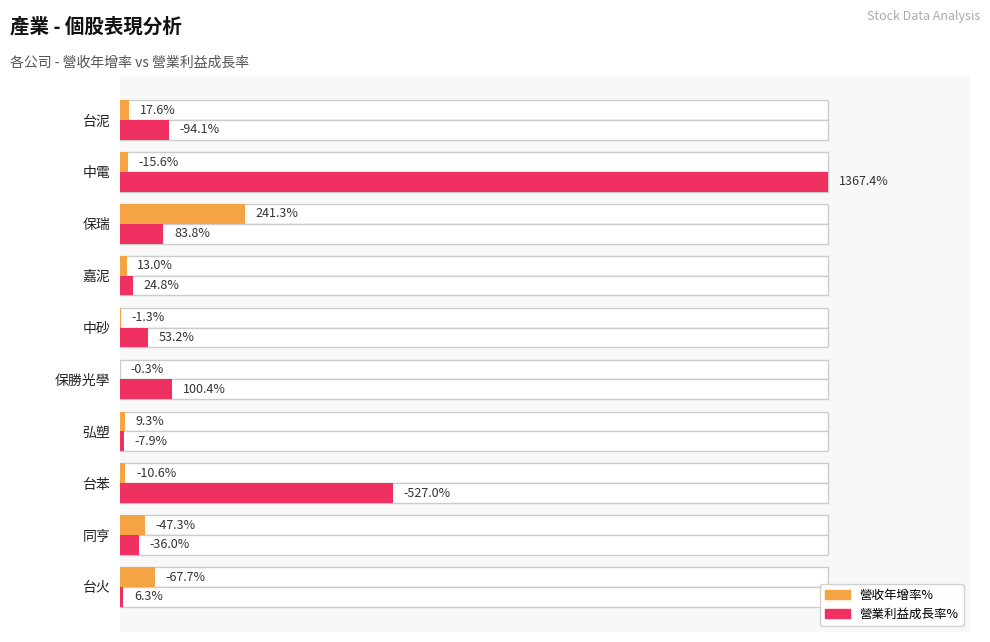

Rank the series by their maximum value, from lowest to highest.

營收年增率%, 營業利益成長率%